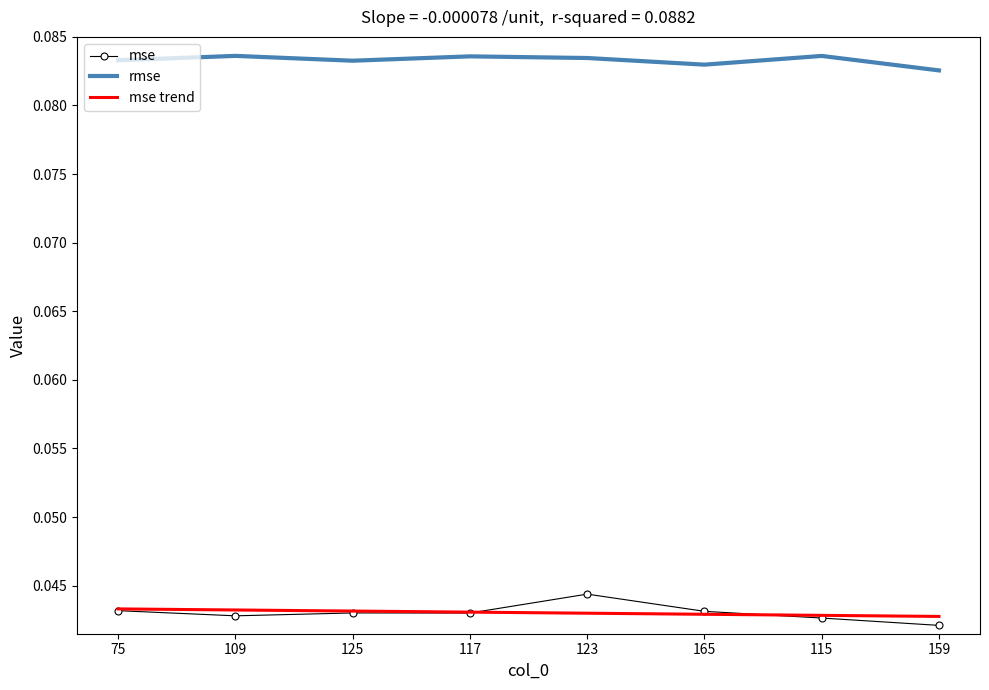

Which series has the largest total across all categories?

rmse